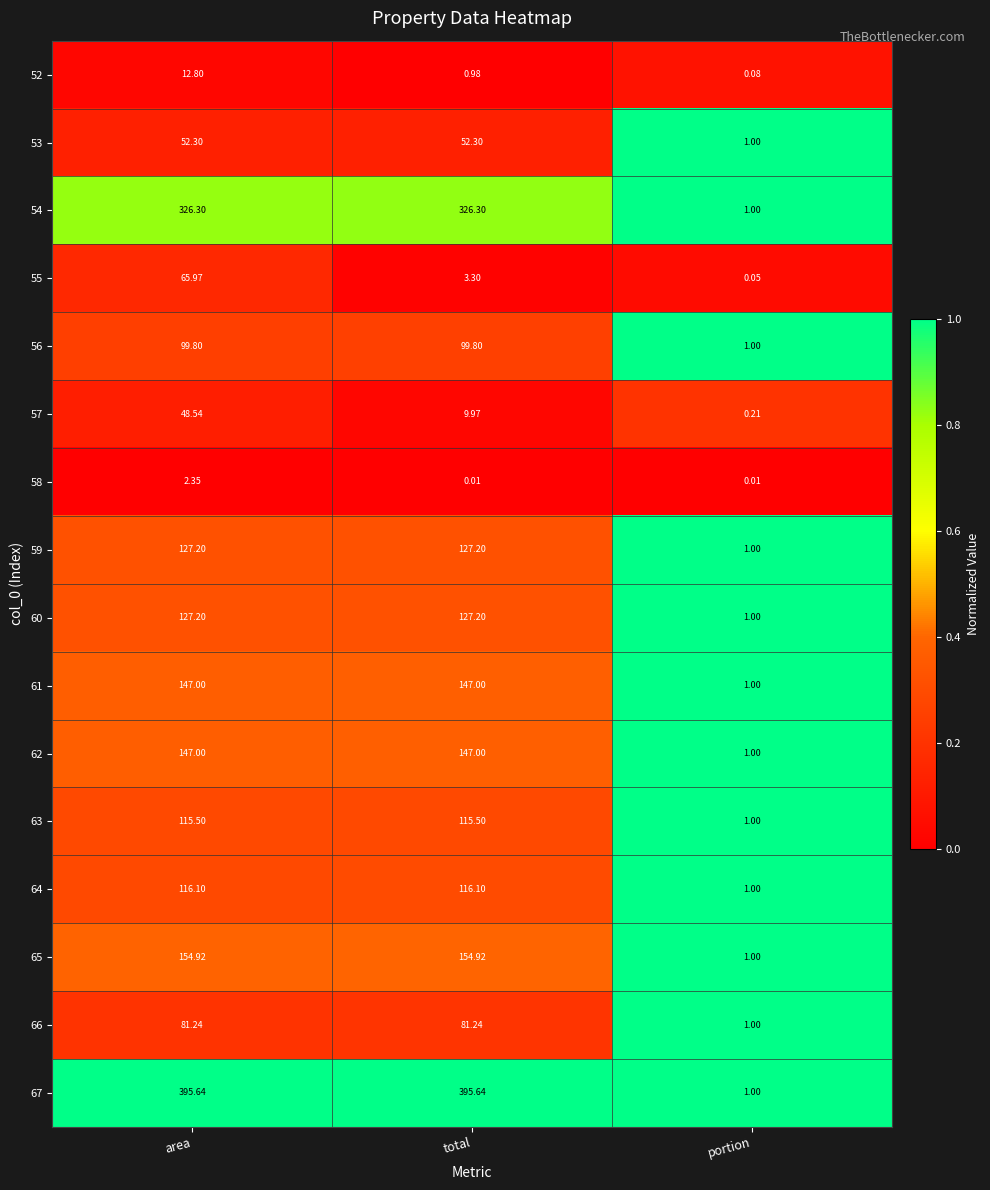

Which category has the lowest value in the 55 series?

portion